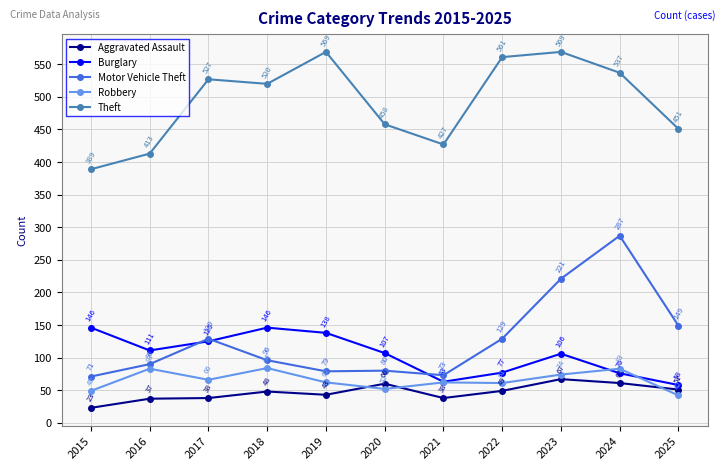

List the series in order of their peak value, highest first.

Theft, Motor Vehicle Theft, Burglary, Robbery, Aggravated Assault